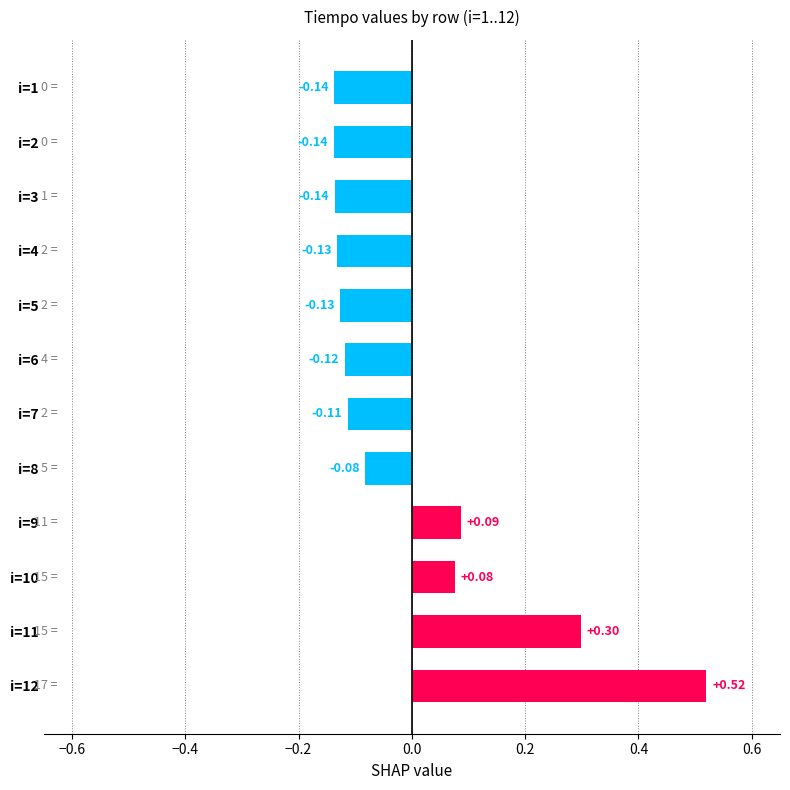

At which category does the chart reach its peak across all series?

i=12